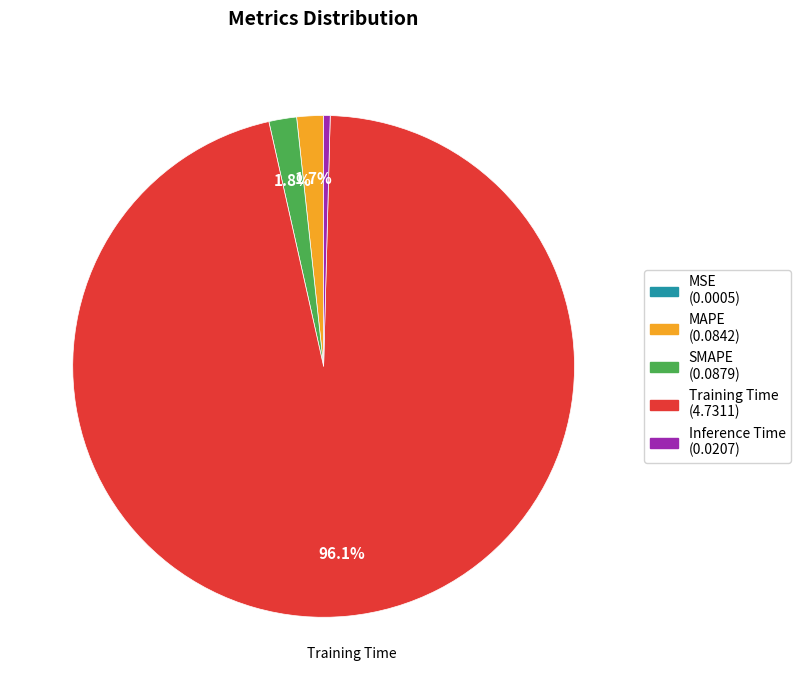

Between Inference Time and Training Time, which is larger?

Training Time